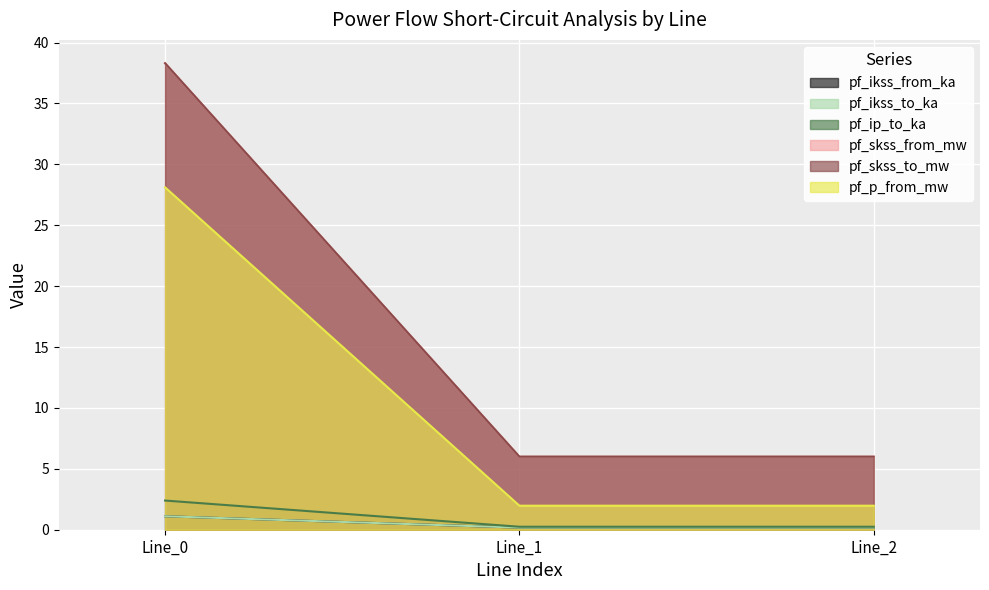

At which category does the chart reach its minimum across all series?

Line_2